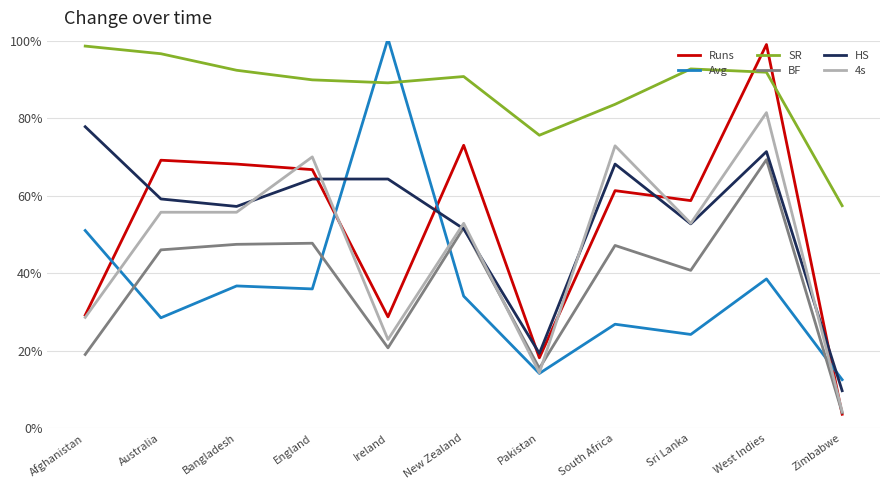

What position from the right is Bangladesh?

9